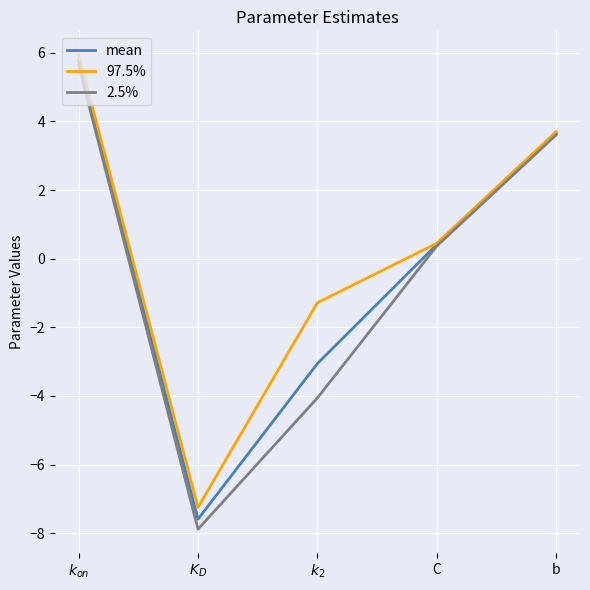

What is the lowest value of the mean series?

-7.6